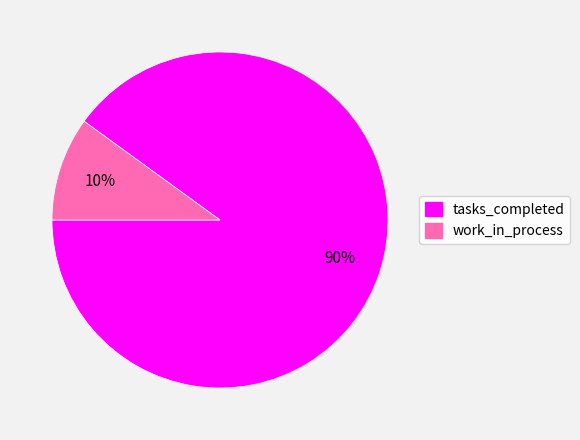

To the nearest percent, what is the difference between the tasks_completed and work_in_process slice percentages?

80%